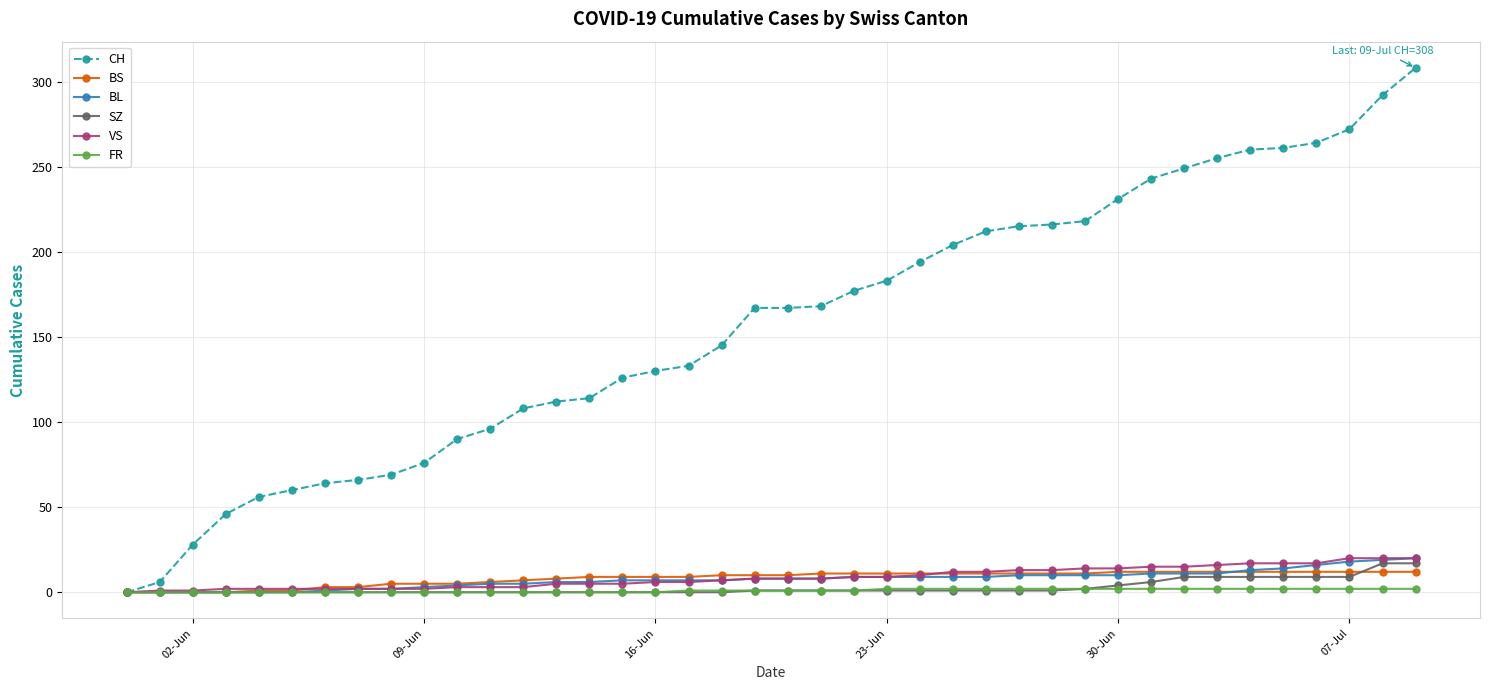

Which series has the largest range (max minus min)?

CH